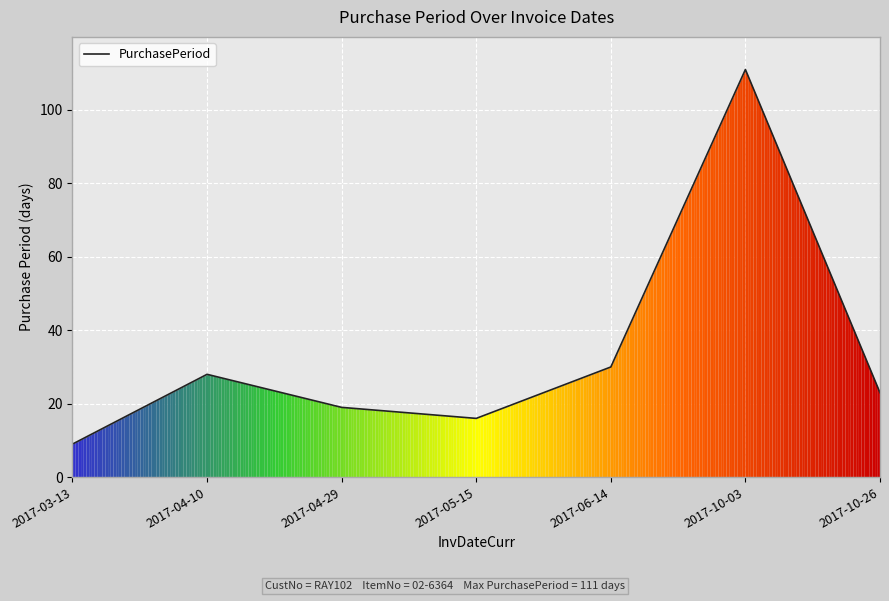

Rank the categories by value from lowest to highest.

2017-03-13, 2017-05-15, 2017-04-29, 2017-10-26, 2017-04-10, 2017-06-14, 2017-10-03